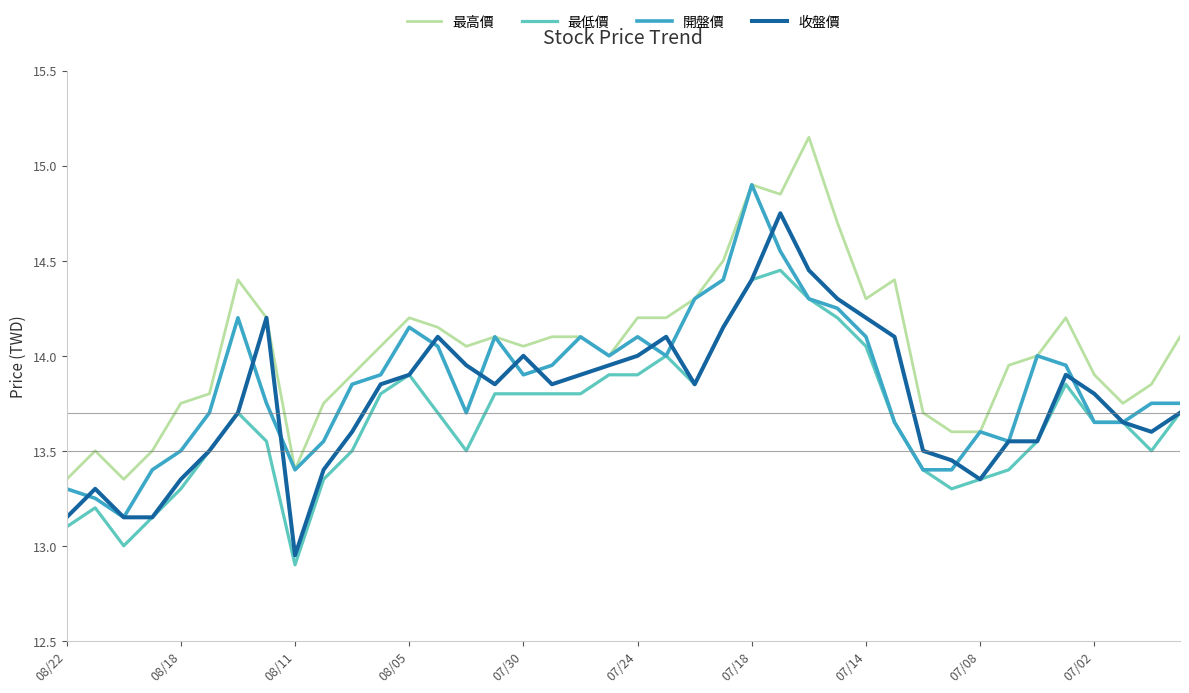

Which series has the largest total across all categories?

最高價